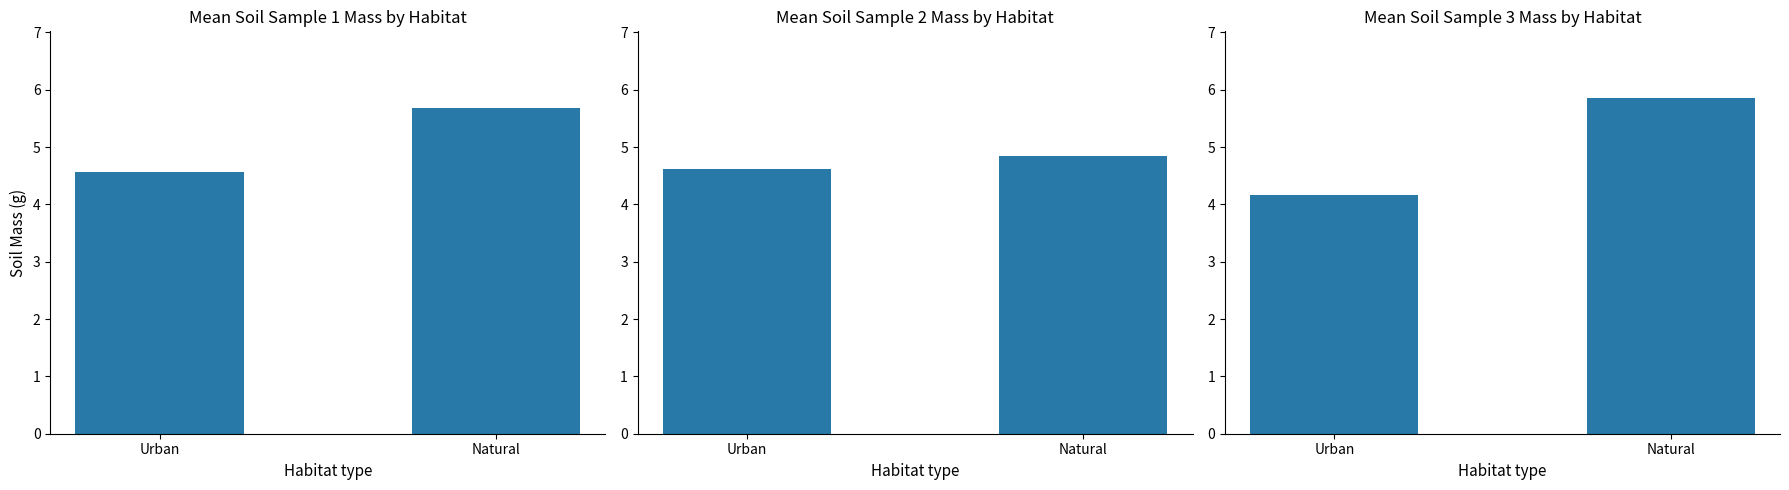

What is the difference between the maximum and minimum values in the Mean Soil Sample 1 Mass by Habitat series?

1.1